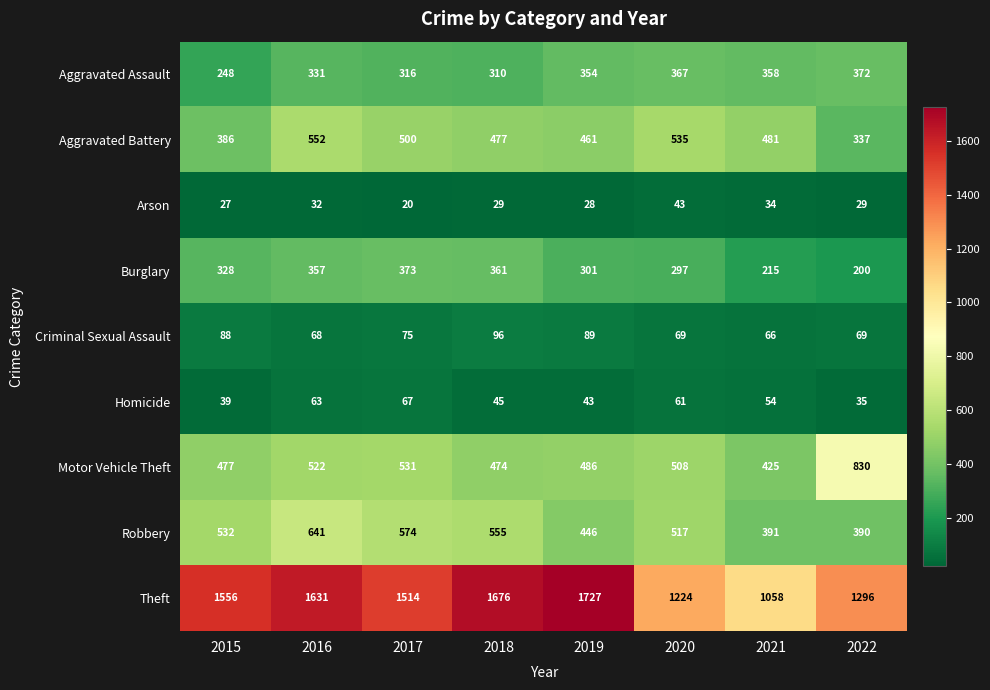

What is the approximate value of Arson at 2015, to the nearest 5?

25